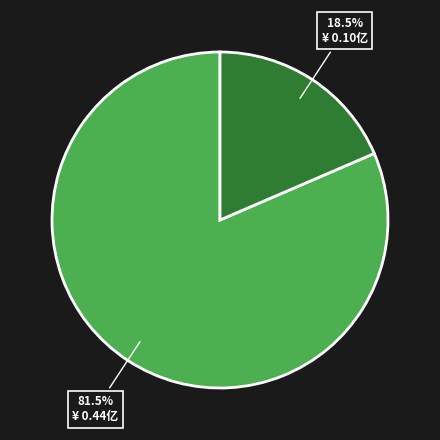

Is there any slice that represents more than half of the pie?

Yes